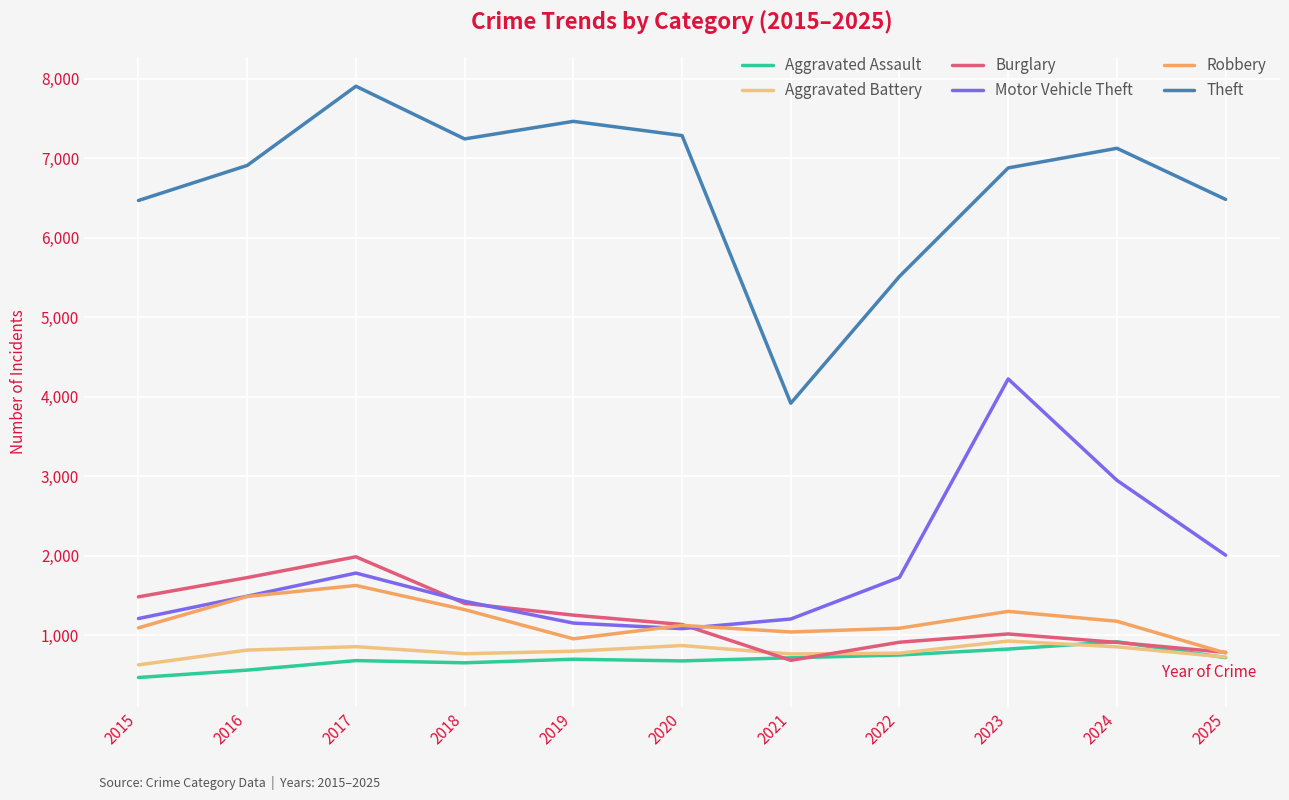

Does the chart display data point markers on the line(s)?

No